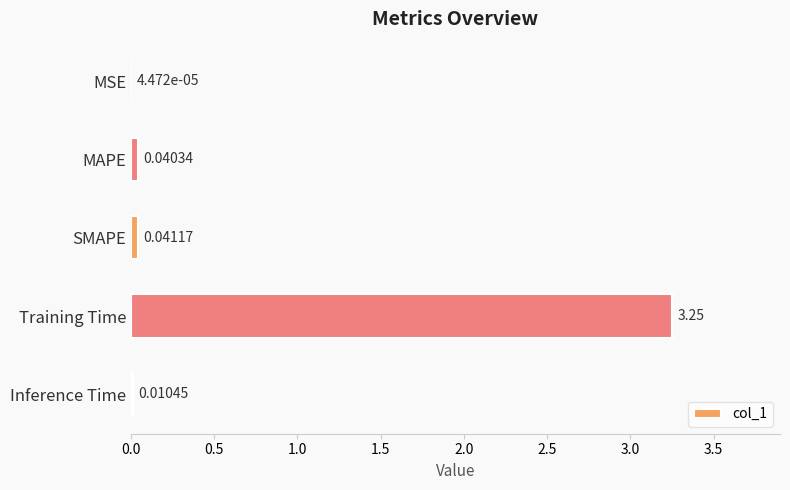

Which has a higher value, SMAPE or MAPE?

SMAPE